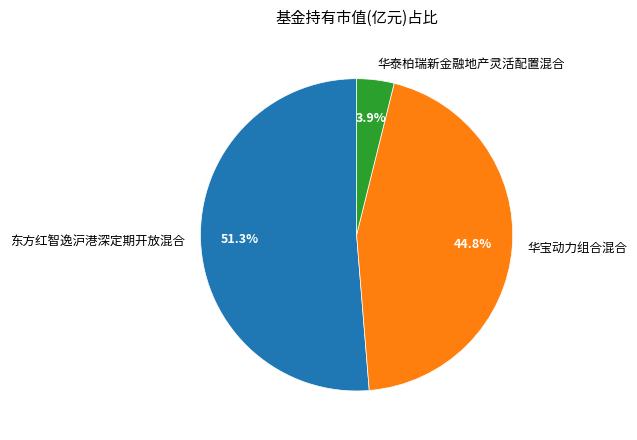

Combined, do 东方红智逸沪港深定期开放混合 and 华泰柏瑞新金融地产灵活配置混合 account for over 50%?

Yes